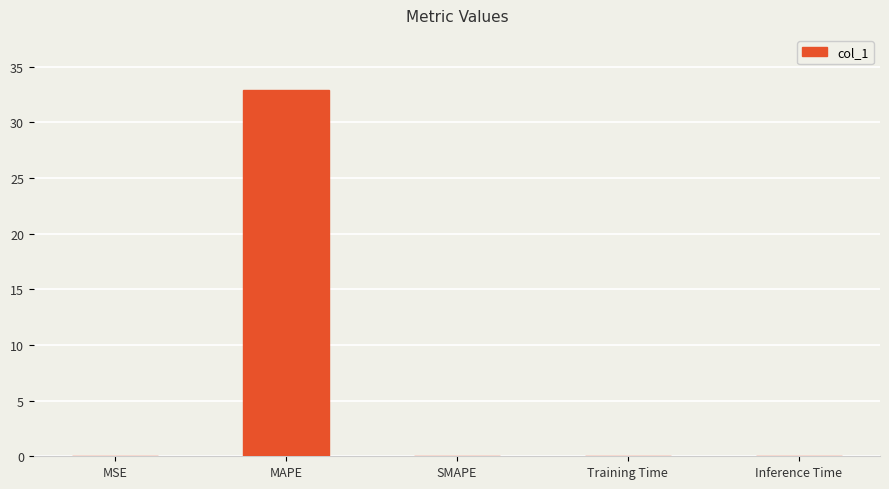

What is the sum of all values?

32.9